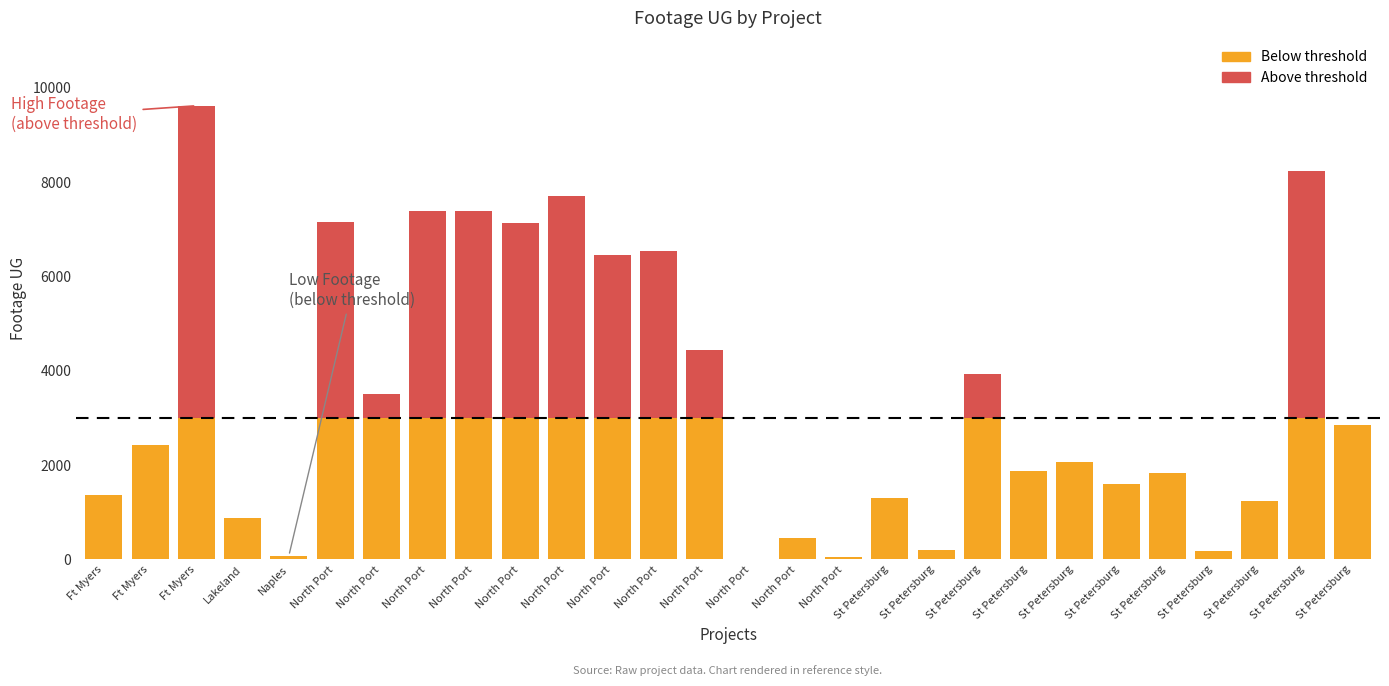

What are all the series names shown in the legend?

Below threshold, Above threshold